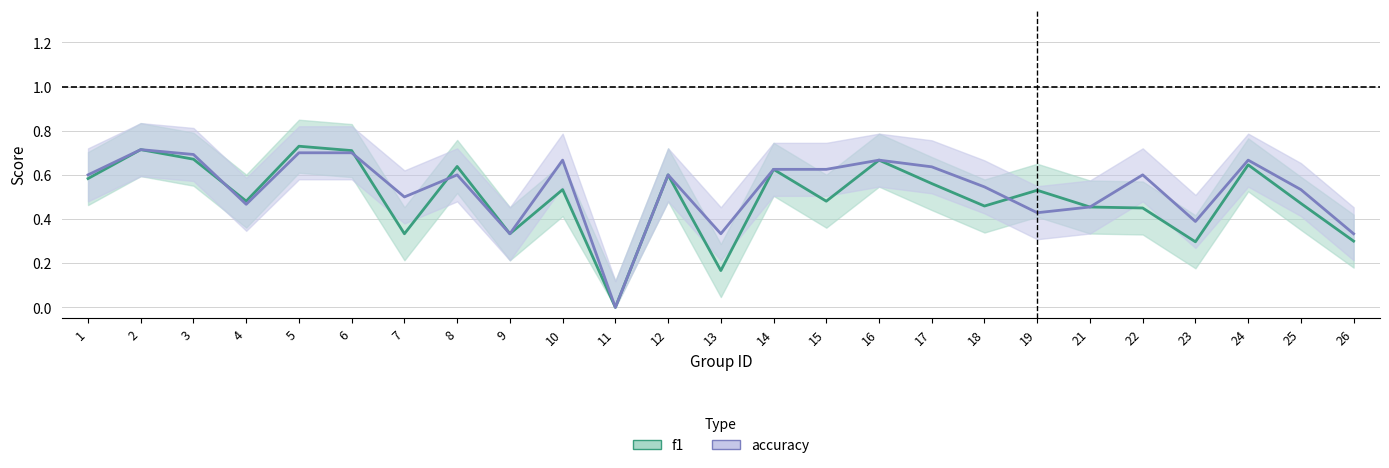

Reading right to left, what are all the values shown in this chart?

f1: 26=0.3	25=0.5	24=0.6	23=0.3	22=0.5	21=0.5	19=0.5	18=0.5	17=0.6	16=0.7	15=0.5	14=0.6	13=0.2	12=0.6	11=0.0	10=0.5	9=0.3	8=0.6	7=0.3	6=0.7	5=0.7	4=0.5	3=0.7	2=0.7	1=0.6
accuracy: 26=0.3	25=0.5	24=0.7	23=0.4	22=0.6	21=0.5	19=0.4	18=0.5	17=0.6	16=0.7	15=0.6	14=0.6	13=0.3	12=0.6	11=0.0	10=0.7	9=0.3	8=0.6	7=0.5	6=0.7	5=0.7	4=0.5	3=0.7	2=0.7	1=0.6